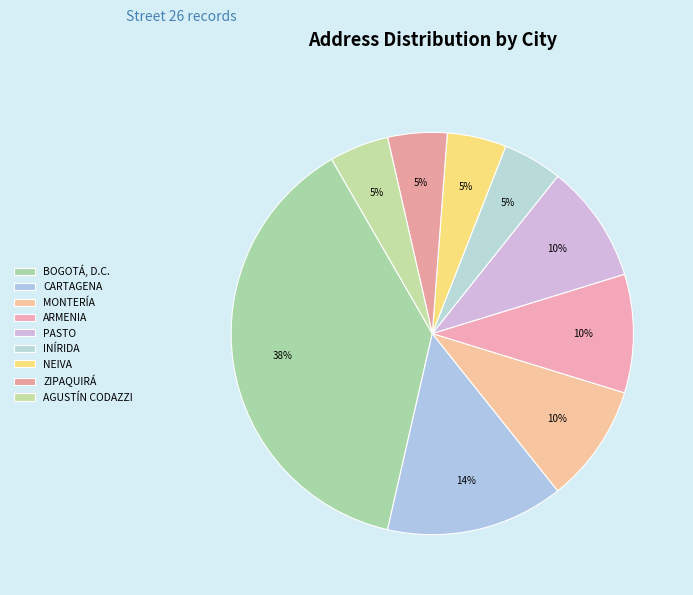

Is the sum of AGUSTÍN CODAZZI and CARTAGENA greater than half?

No